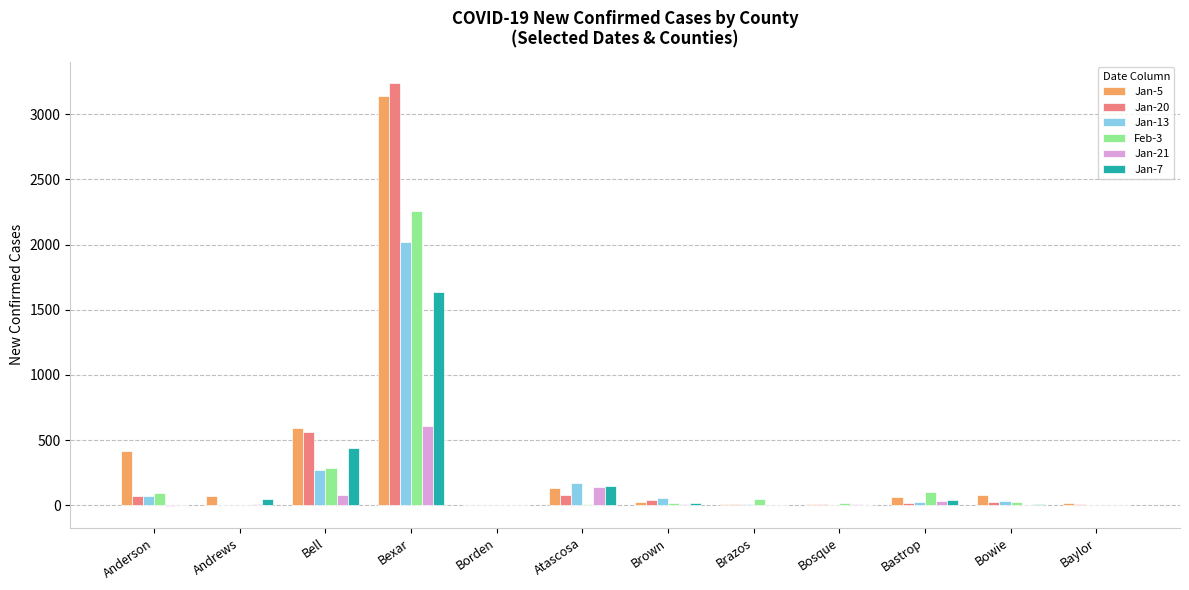

What is the maximum value shown in the chart?

3241